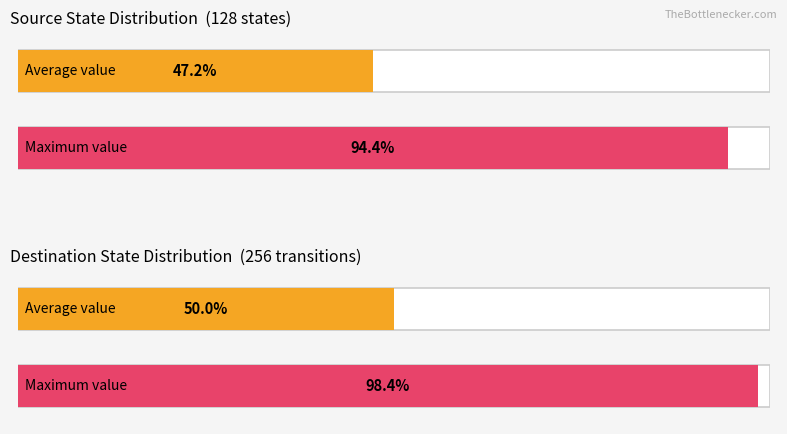

How many series are shown in this chart?

2